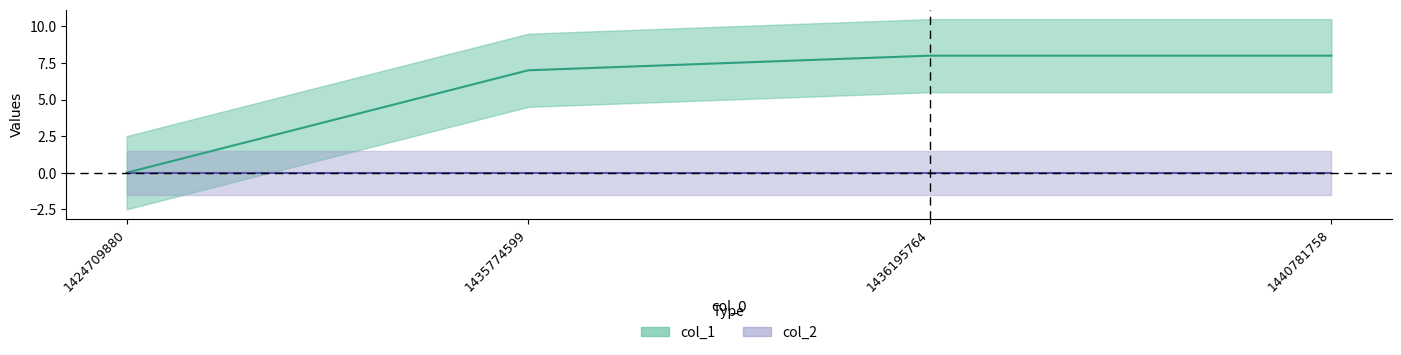

What is the difference between the maximum and minimum values?

8